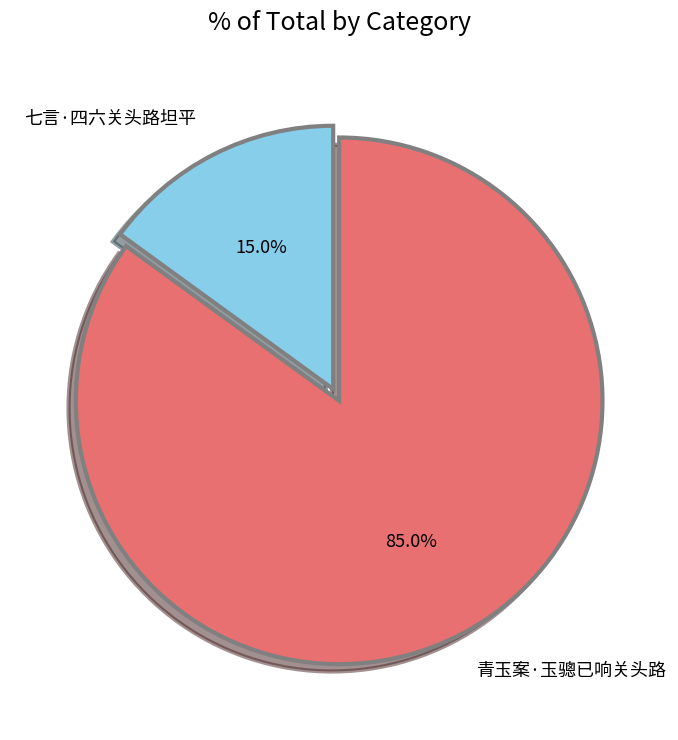

Which has a higher value, 七言·四六关头路坦平 or 青玉案·玉骢已响关头路?

青玉案·玉骢已响关头路